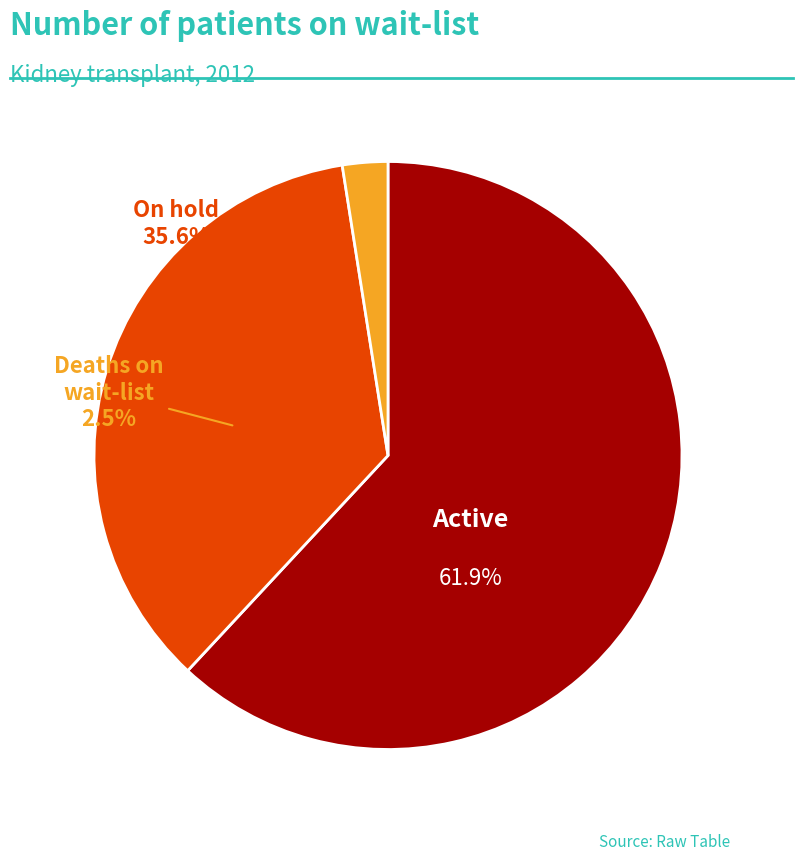

What is the majority slice?

Active